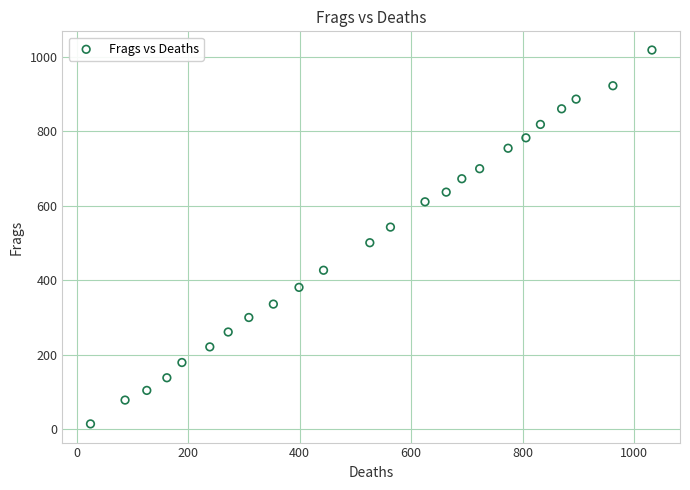

What is the range of Y values (max minus min)?

1005